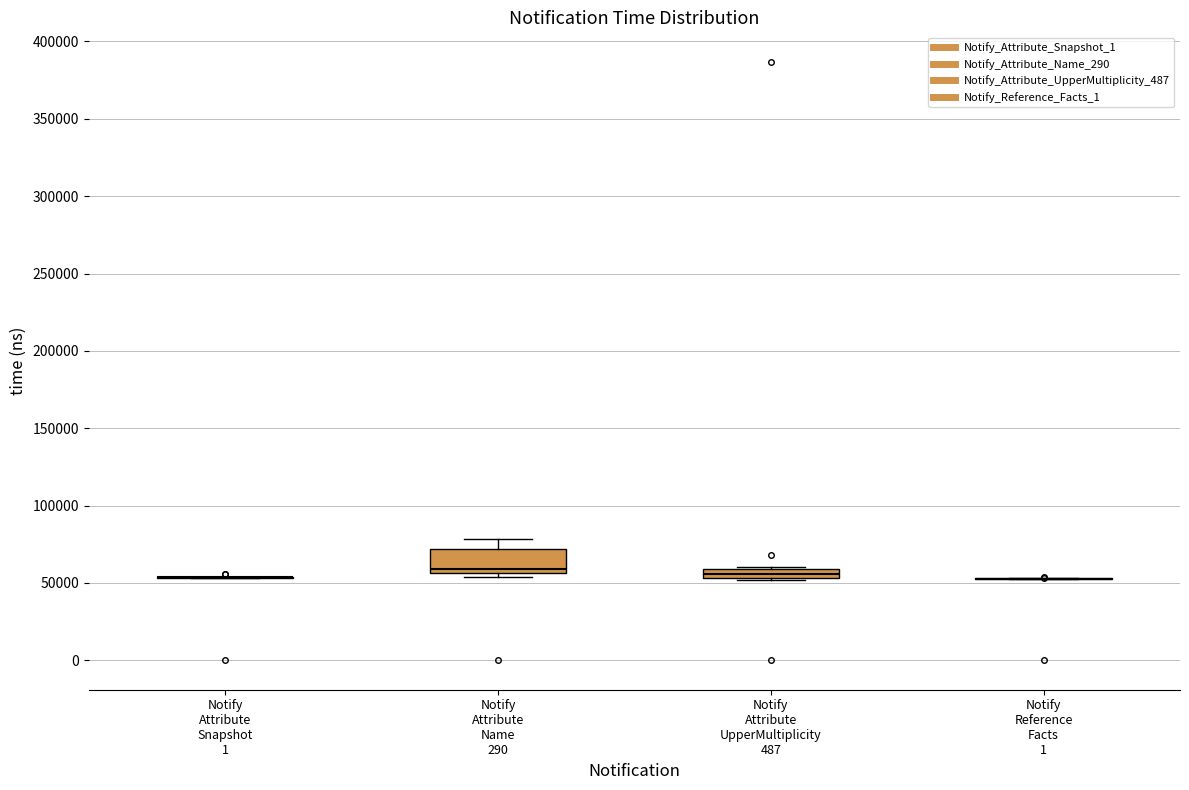

Which box is the tallest, from its lower edge to its upper edge?

Notify Attribute Name 290